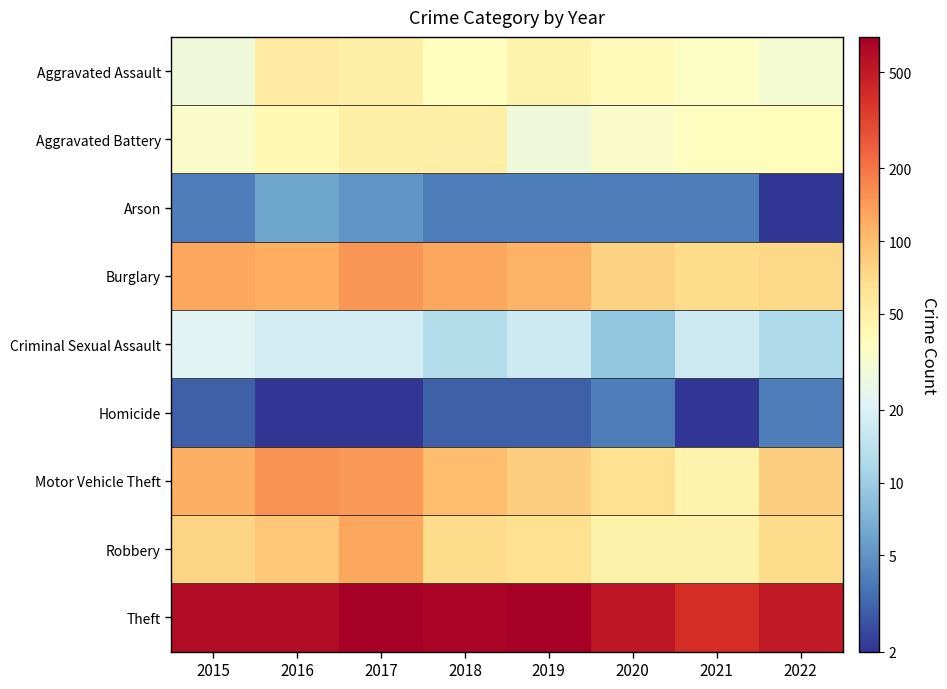

Which series has the largest total across all categories?

Theft